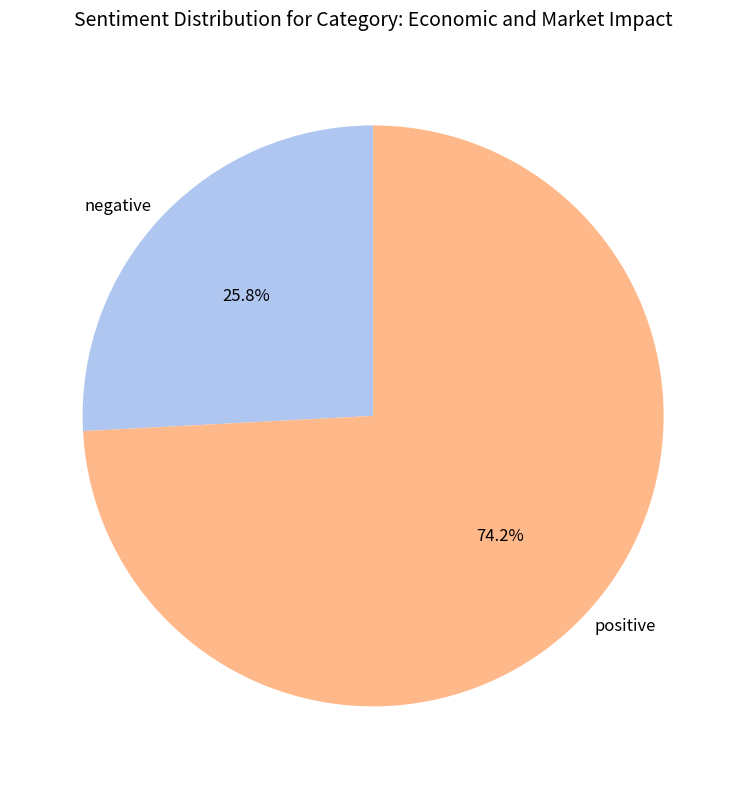

What is the ratio of the value at negative to the value at positive?

0.3